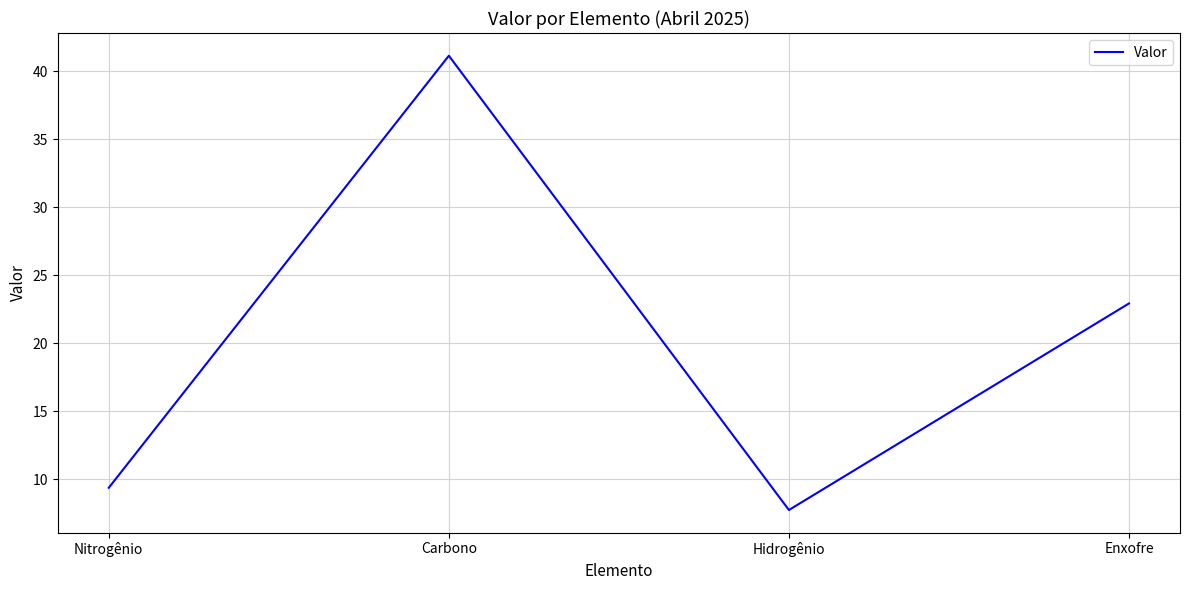

How many interior local valleys (lower than both neighbors) does the data have?

1